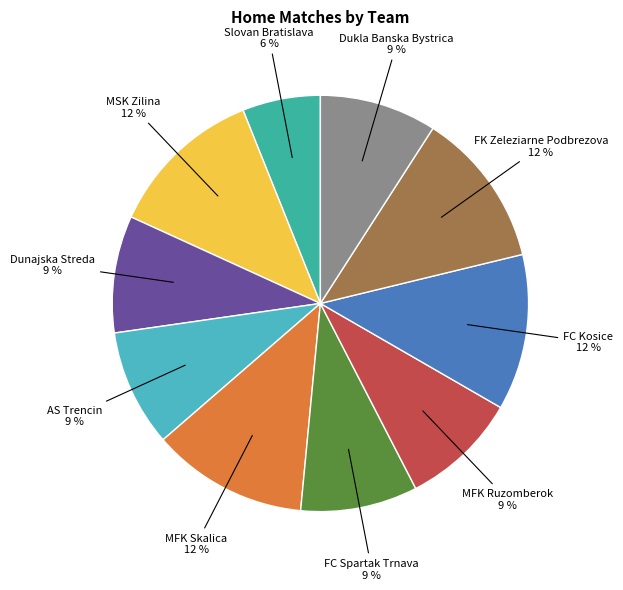

What percentage is the FK Zeleziarne Podbrezova slice, to the nearest percent?

12%